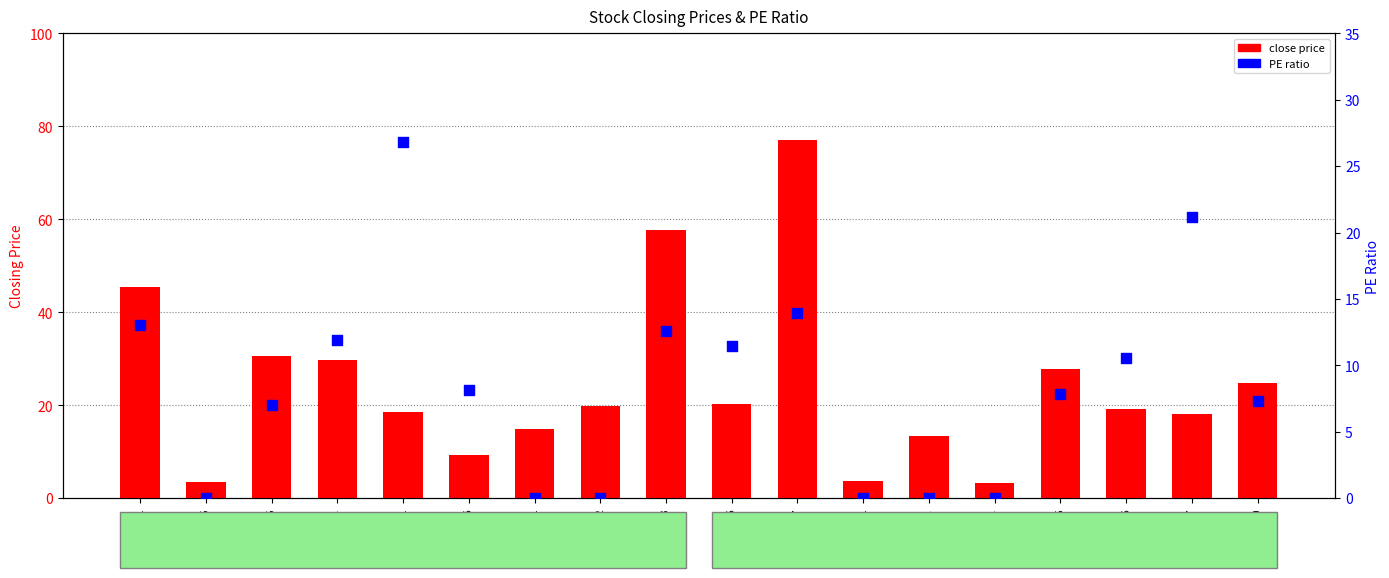

At which category is the sum across all series the highest?

2357